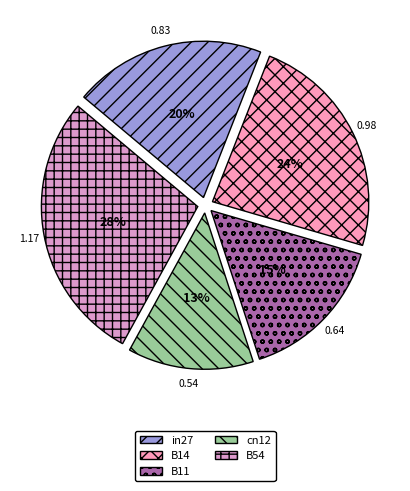

How many slices are in this pie chart?

5